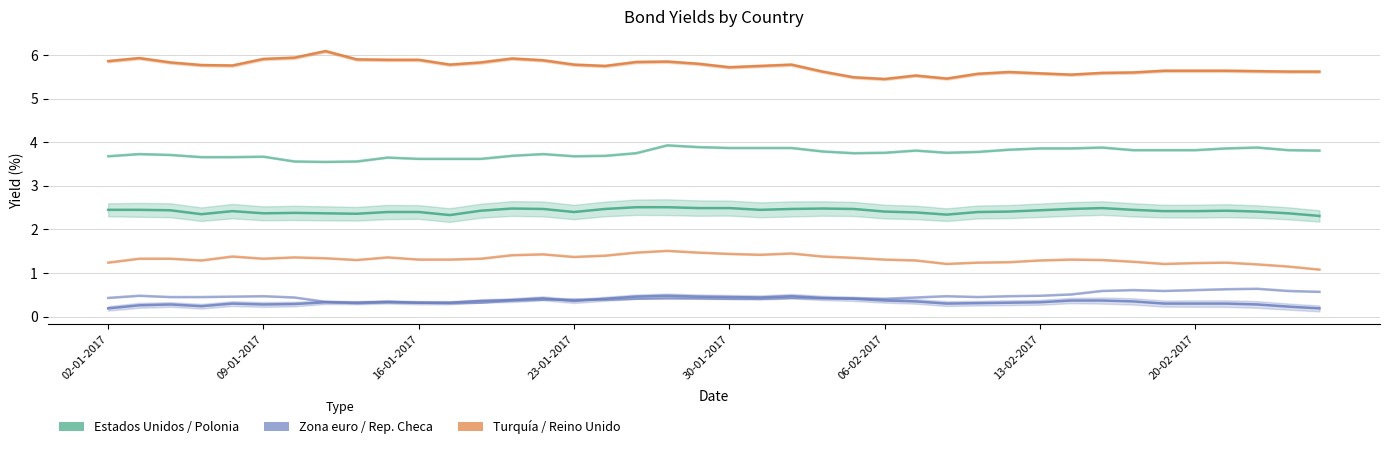

What is the label of the 23rd point from the left?

01-02-2017